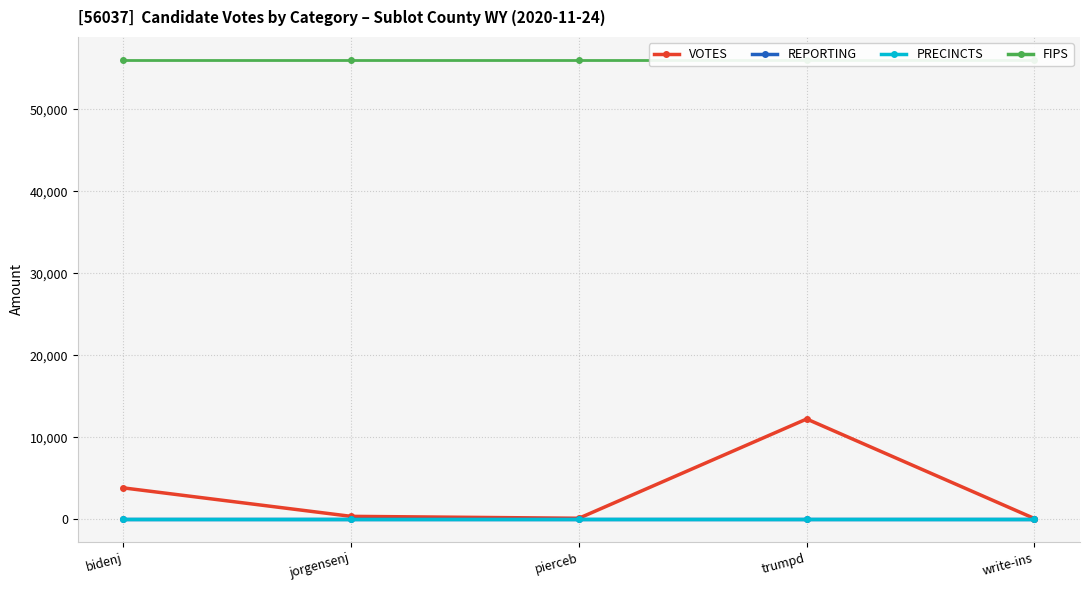

What is the sum of the VOTES values at trumpd and jorgensenj?

12579